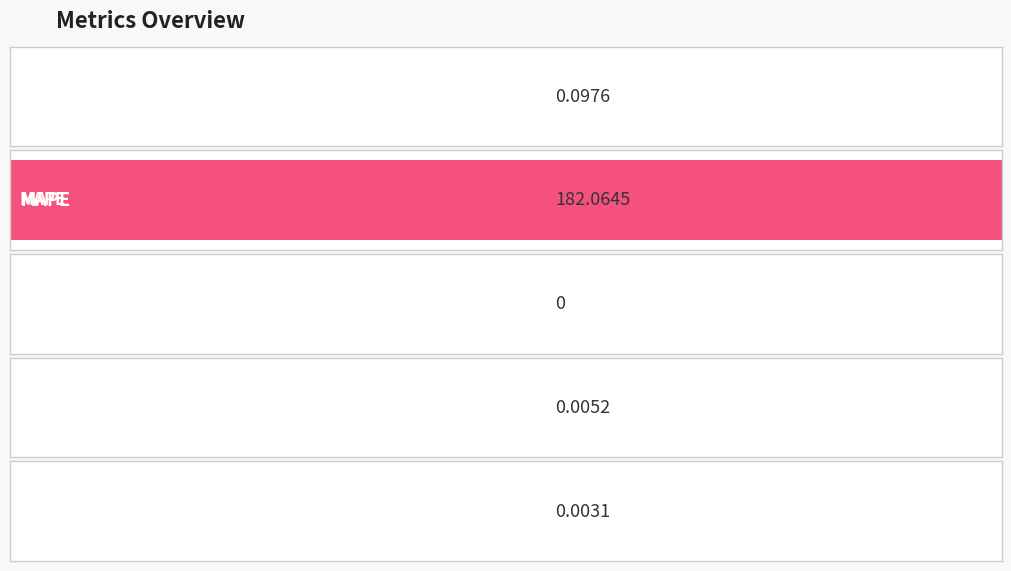

At which label is the value closest to 91?

MSE